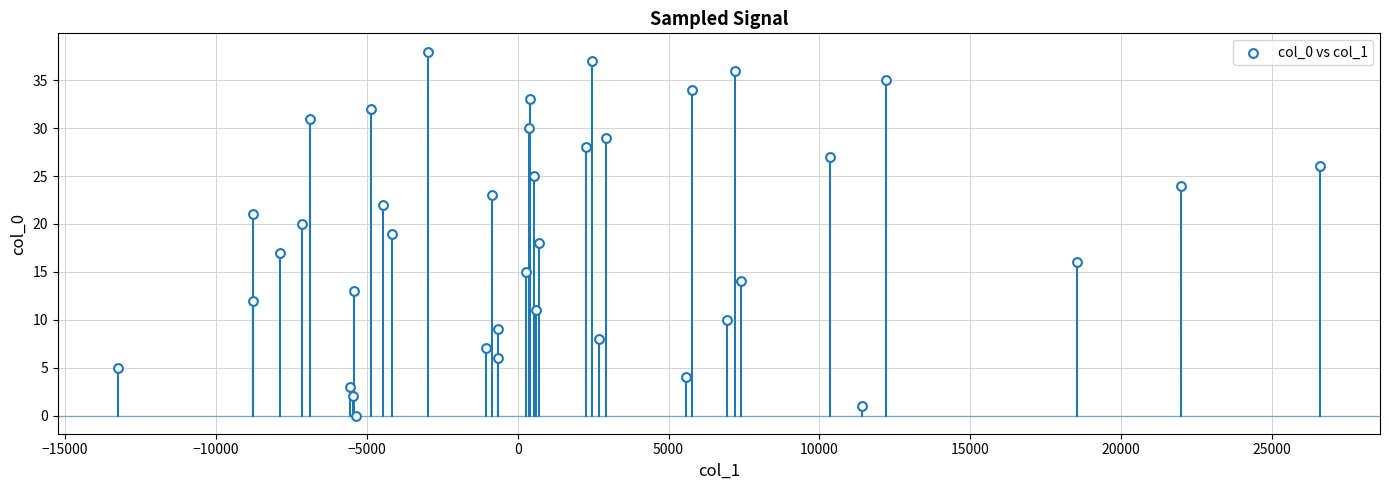

What is the range of Y values (max minus min)?

38